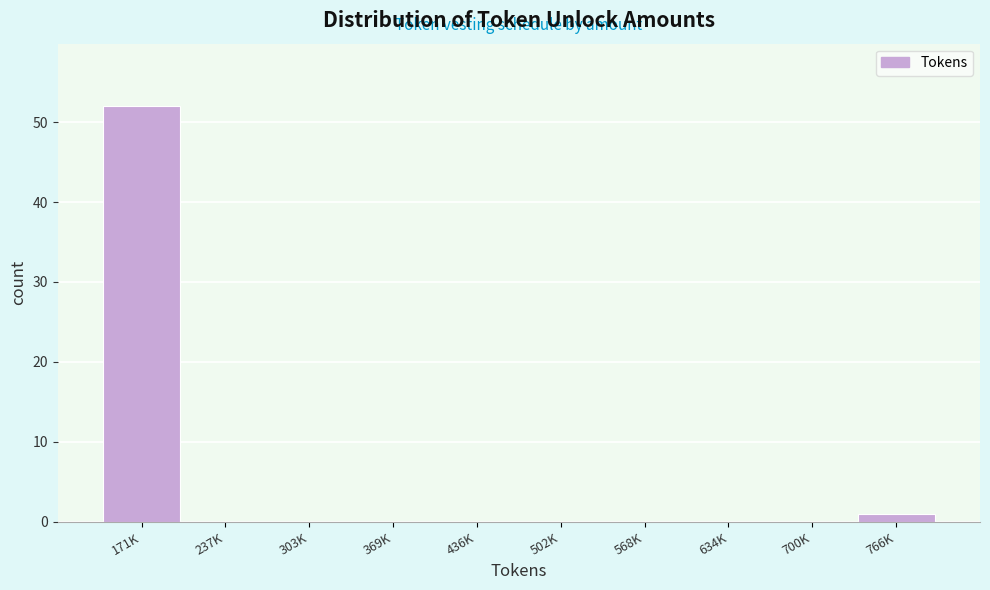

Reading left to right, extract all data points from this chart.

171K=52	237K=0	303K=0	369K=0	436K=0	502K=0	568K=0	634K=0	700K=0	766K=1